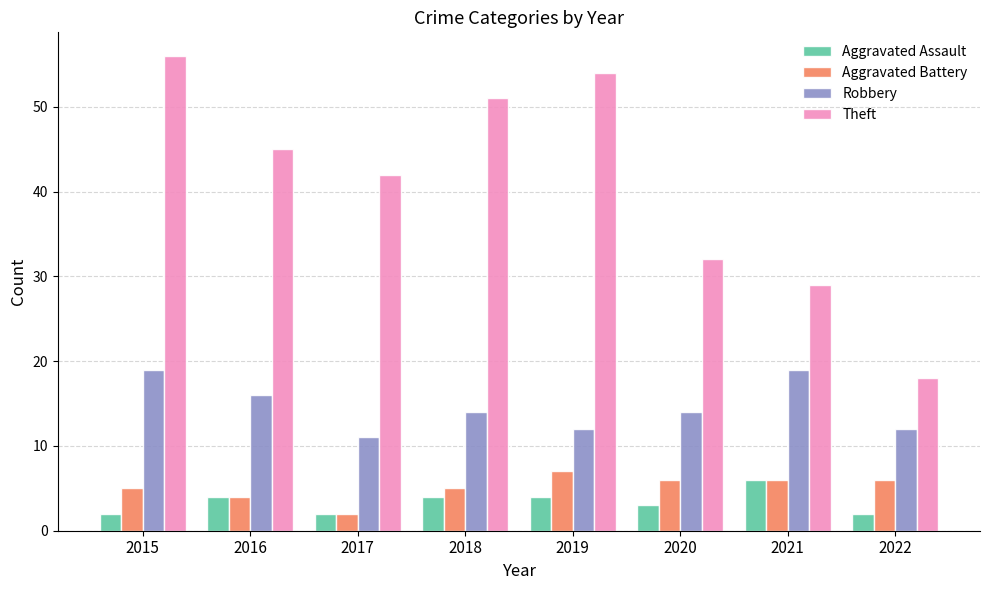

What is the highest value of the Aggravated Battery series?

7